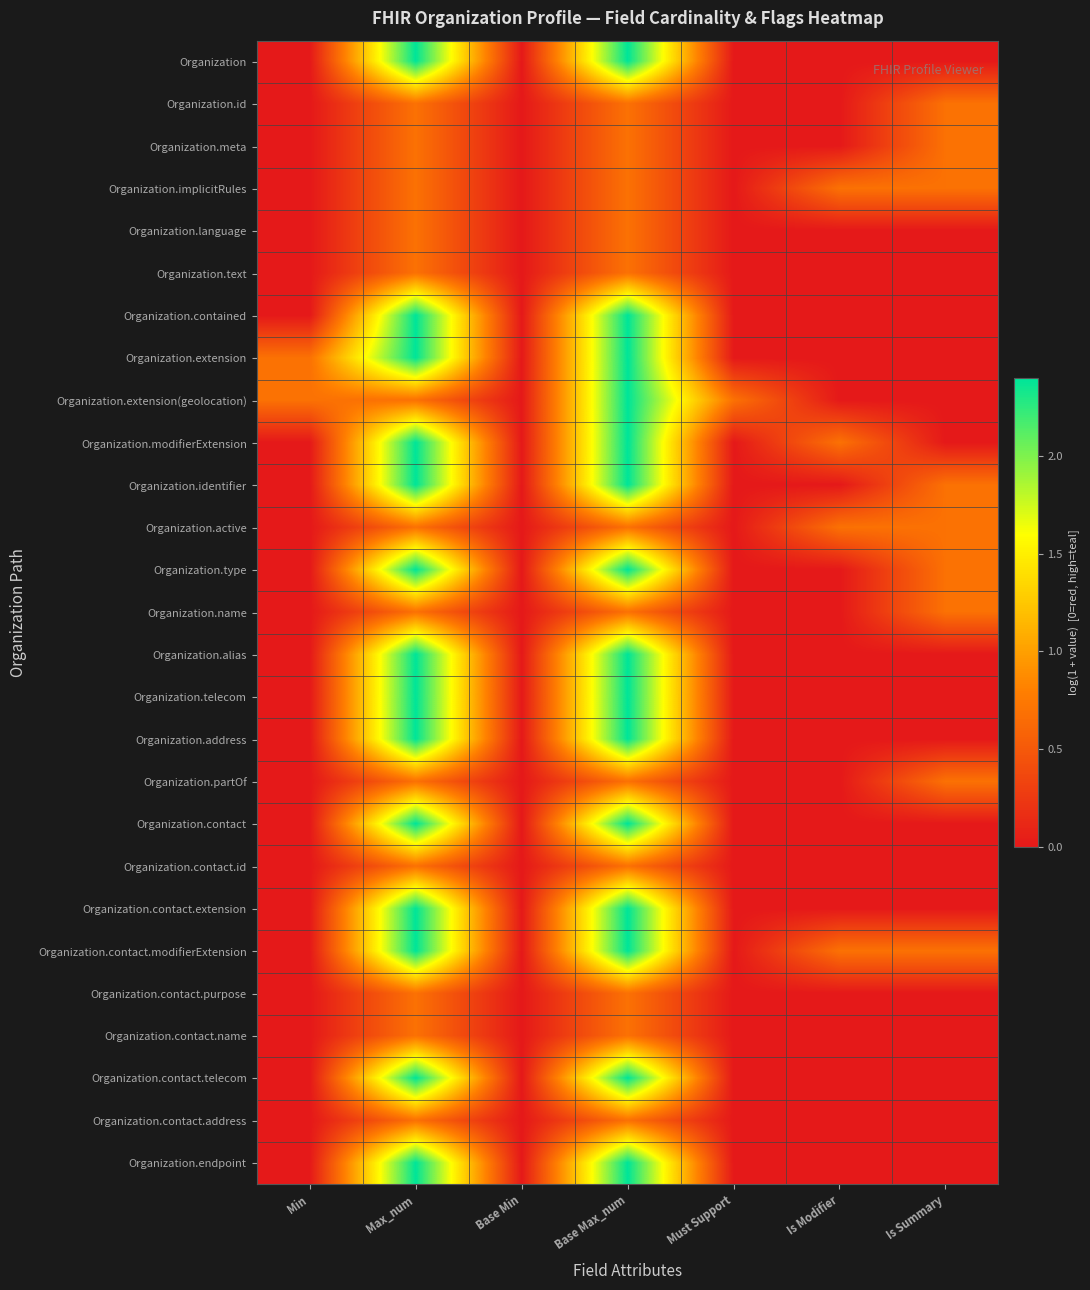

At which category is the sum across all series the highest?

Base Max_num